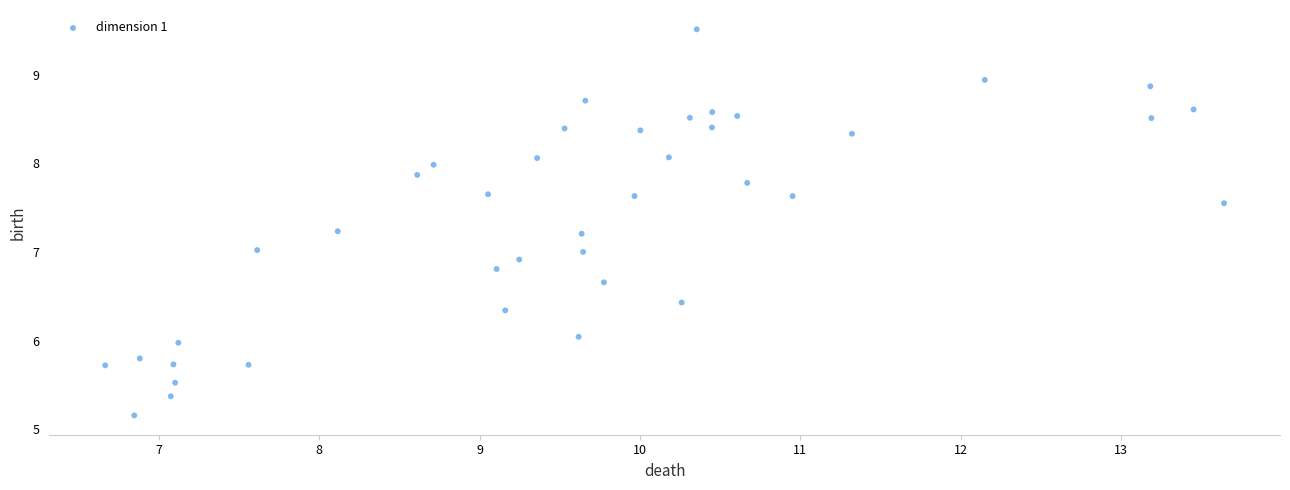

What is the range of X values (max minus min)?

7.0